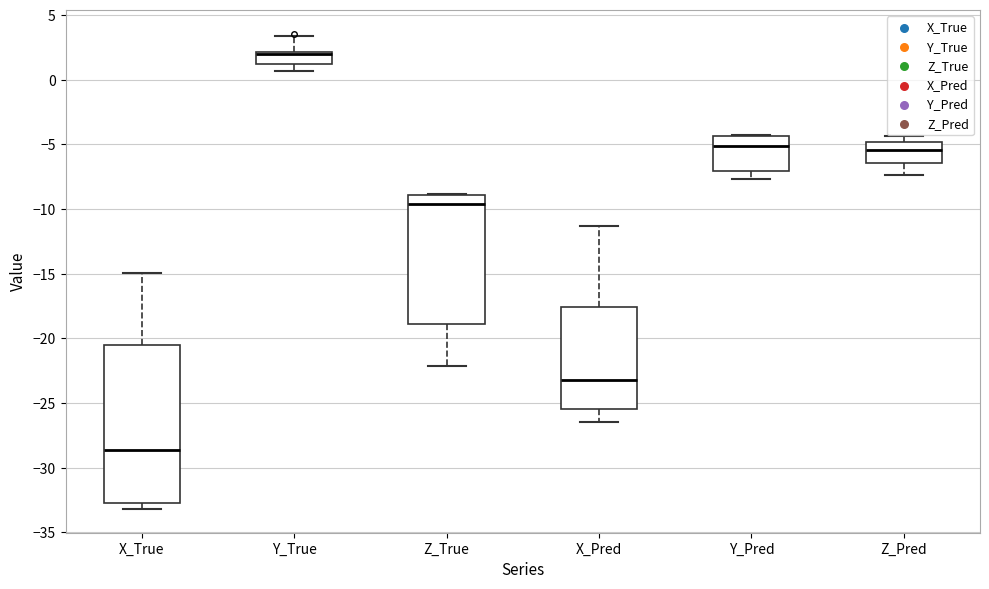

Which box is the tallest, from its lower edge to its upper edge?

X_True